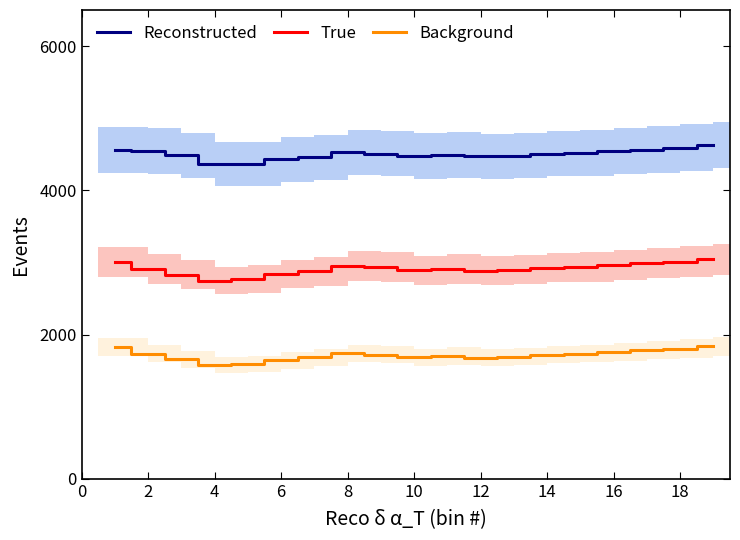

List the series in order of their overall mean, highest first.

Reconstructed, True, Background